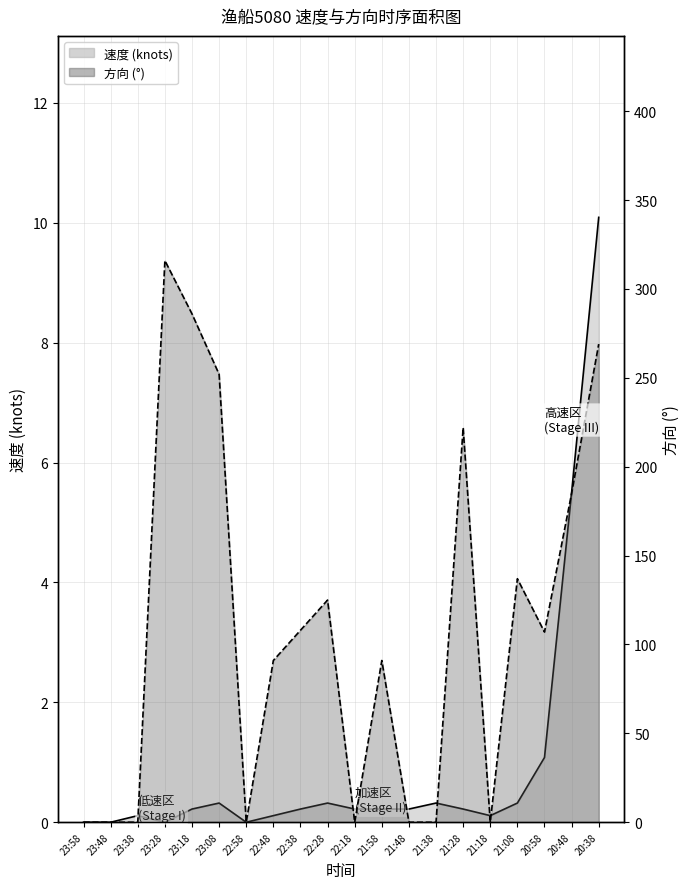

The value of 速度 at 20:48 is 7.3. True or false?

False